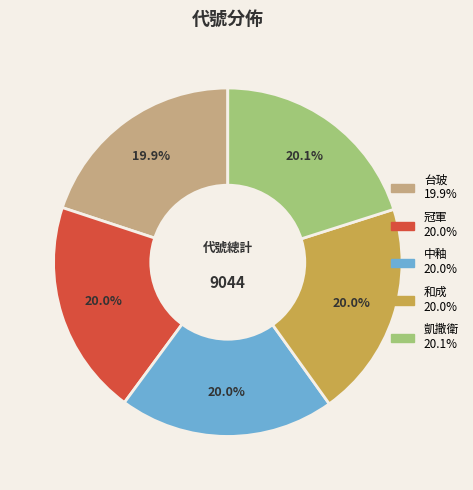

To the nearest percent, what portion does 台玻 represent?

20%